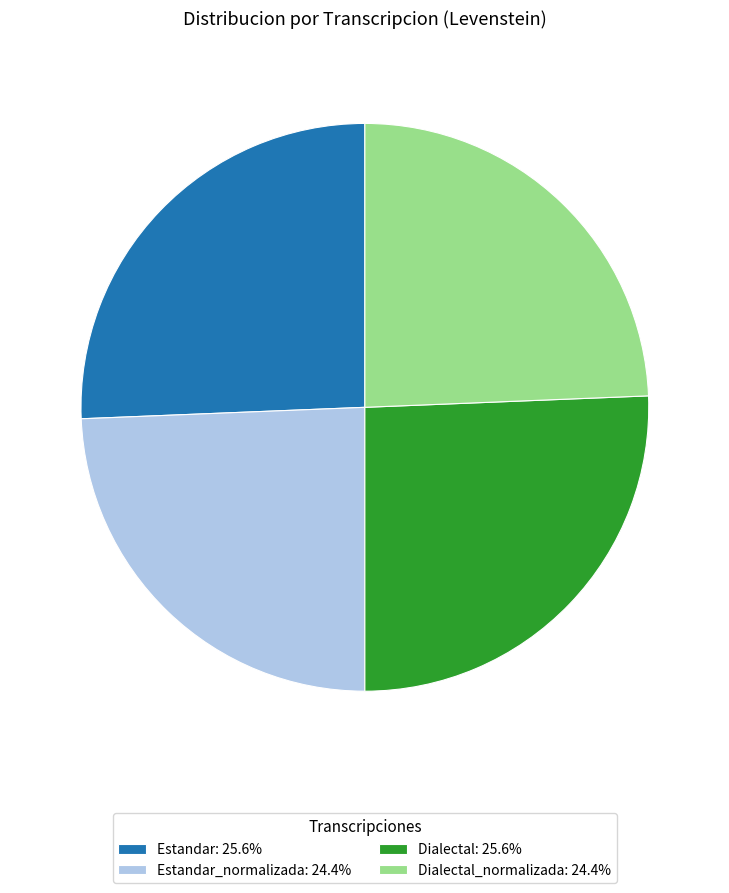

What is the ratio of the value at Dialectal: 25.6% to the value at Dialectal_normalizada: 24.4%?

1.1